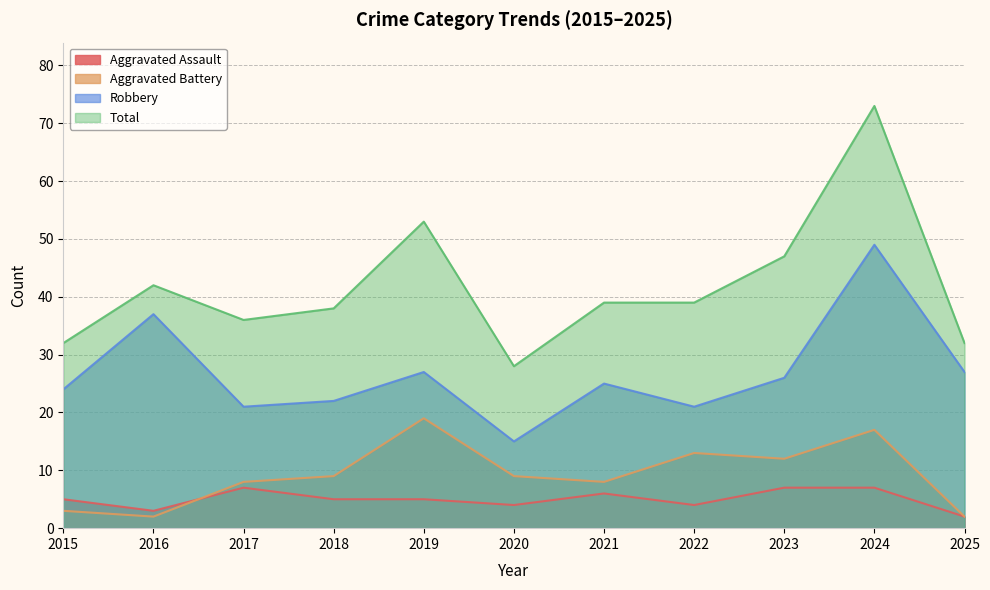

What is the spread (max minus min) of values at 2018?

33